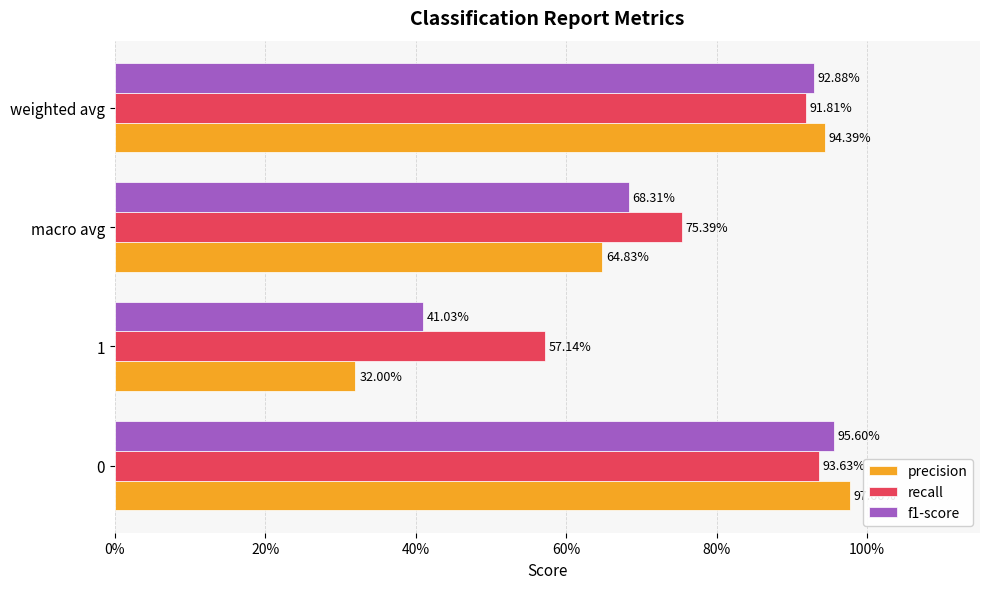

What are all the series names shown in the legend?

precision, recall, f1-score